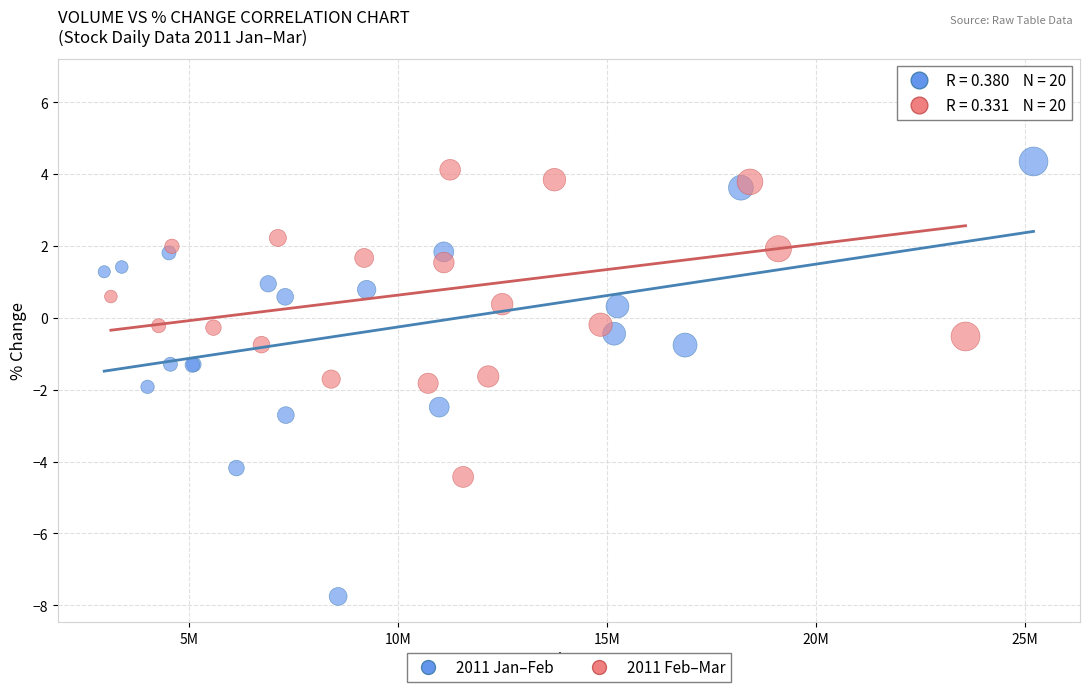

Which series contains the highest Y value?

2011 Feb–Mar